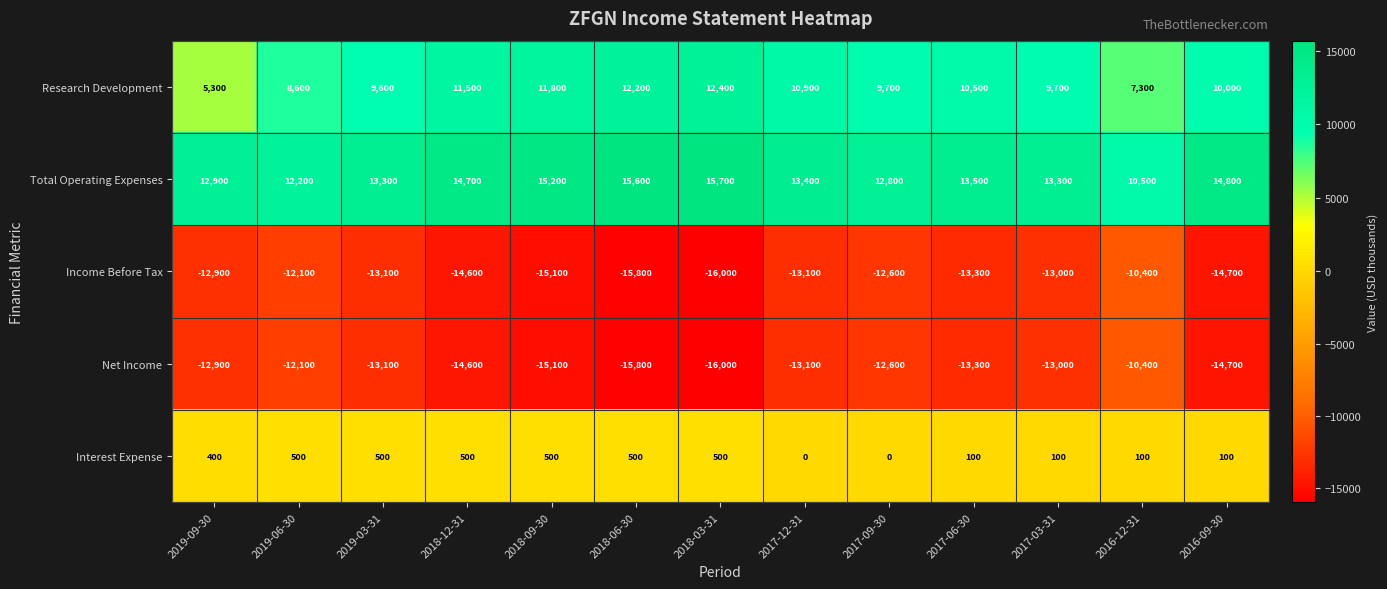

At how many categories does at least one series exceed 10958?

12